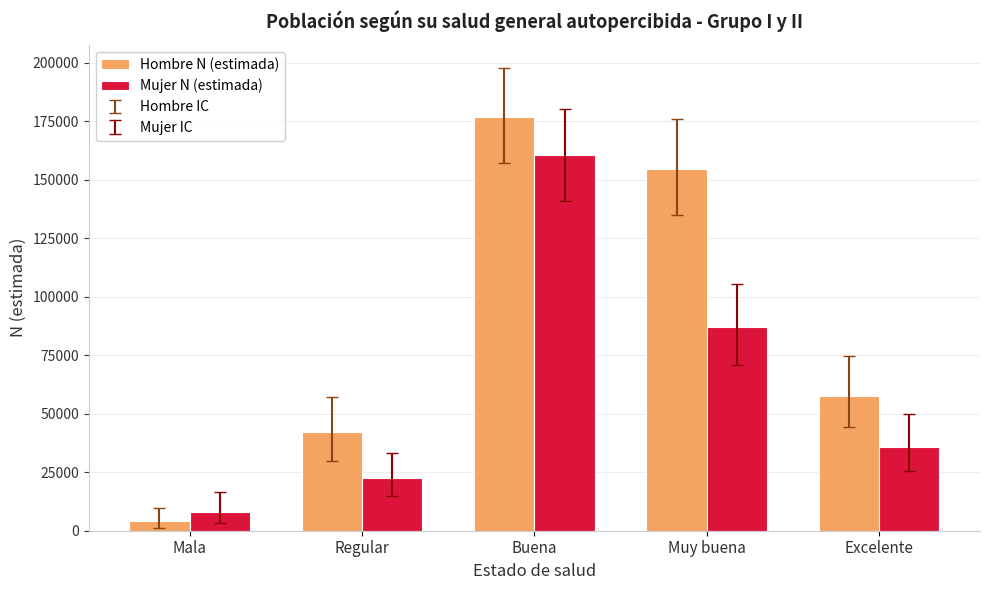

Are the bars horizontal?

No